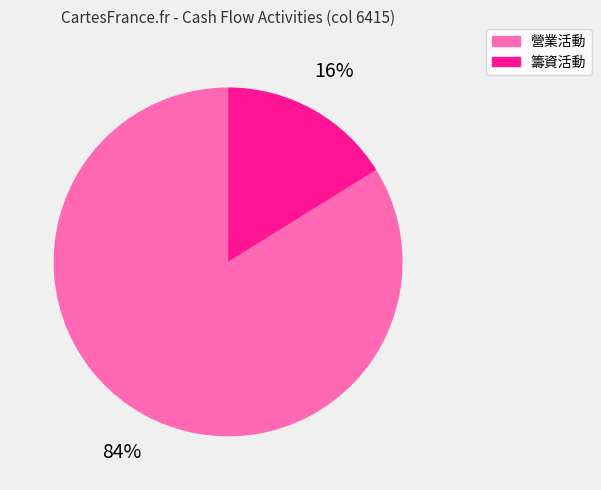

True or false: 籌資活動 accounts for 27% of the total.

False